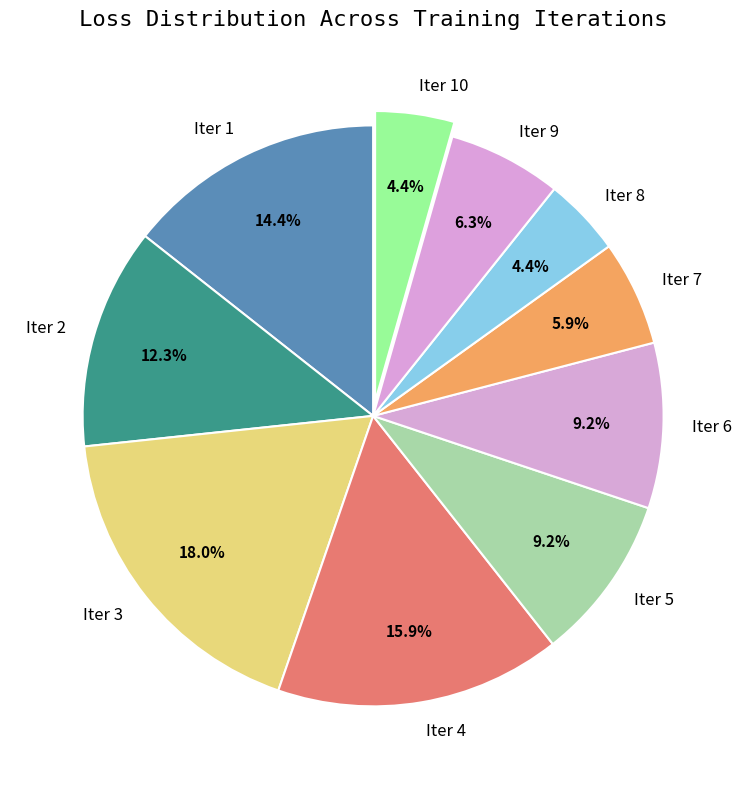

How many segments does this pie chart have?

10